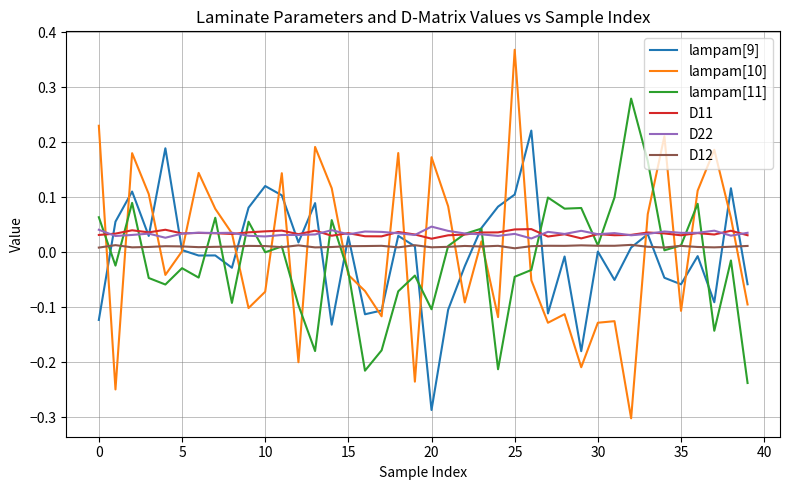

True or false: lampam[10] and D12 intersect in this chart.

True